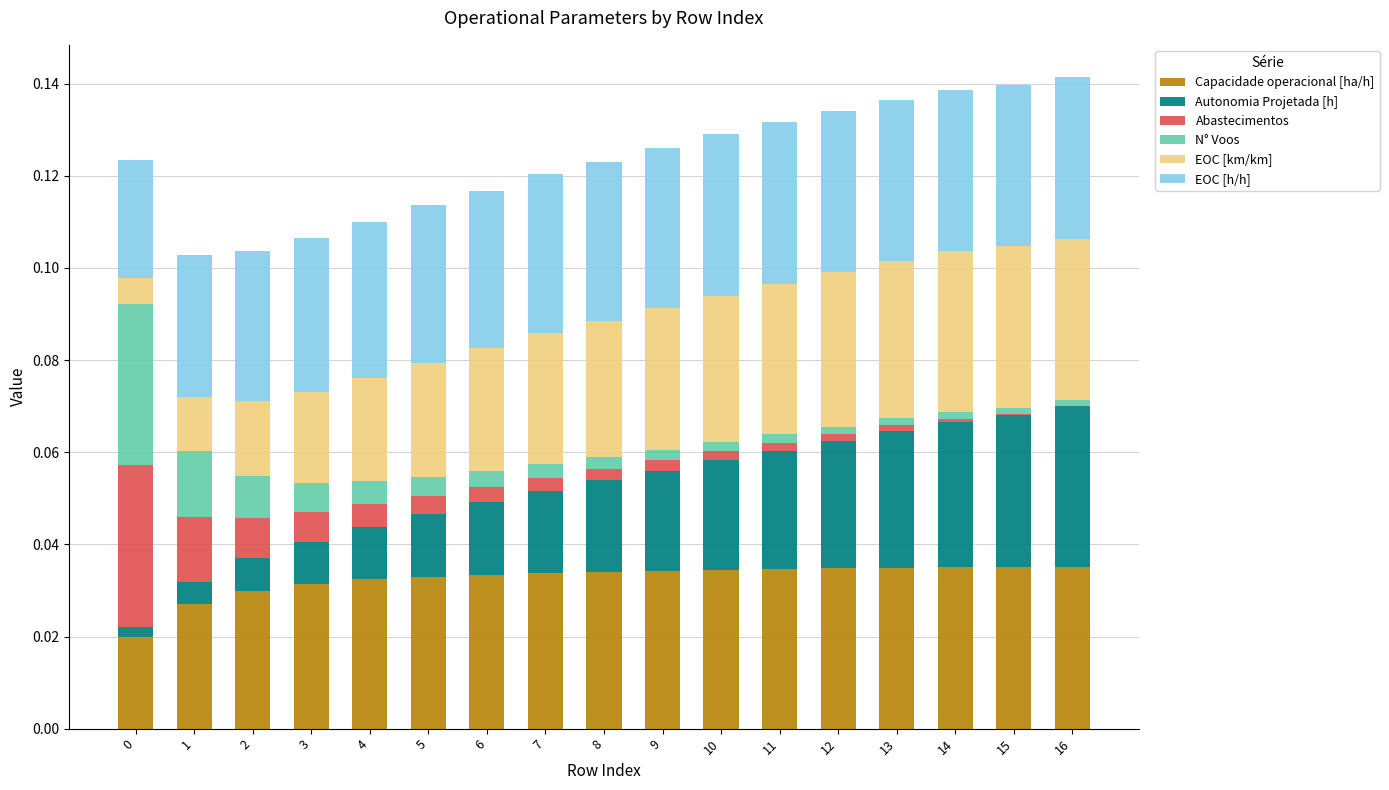

Is it true that Capacidade operacional [ha/h] equals 0.0 at 8?

True